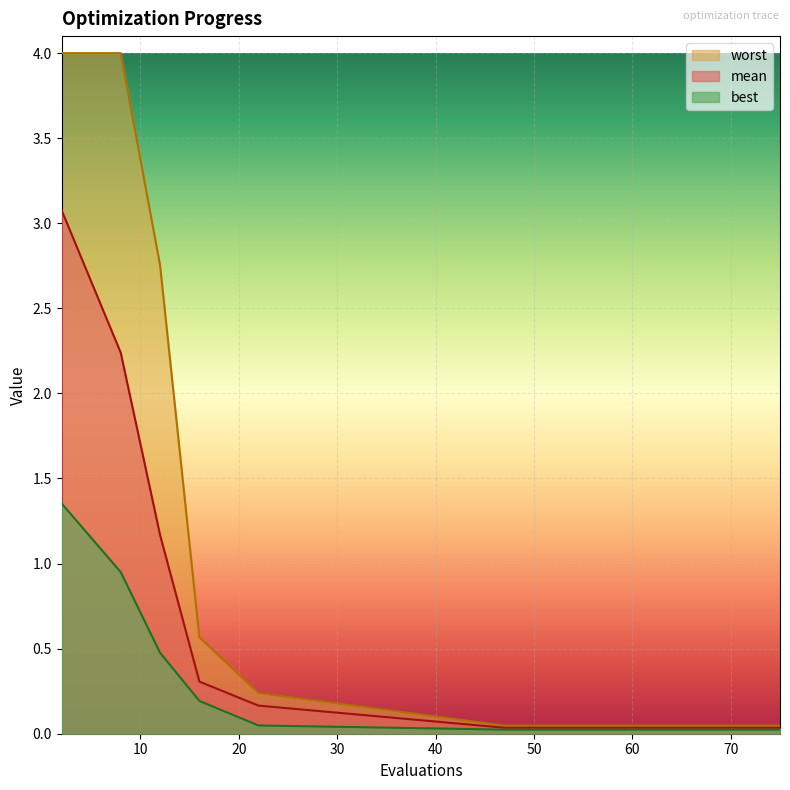

How many series are shown in this chart?

3